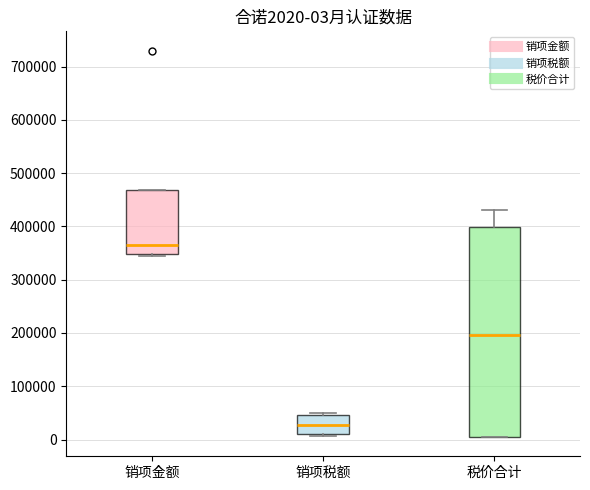

Which box has the highest median line?

销项金额